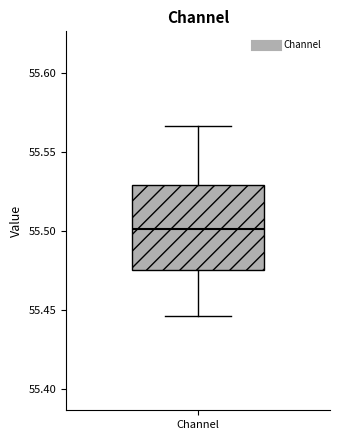

Where does the upper whisker of the box for Channel end on the y-axis? The values are not printed on the chart, so give them approximately, as read against the axis.

55.565